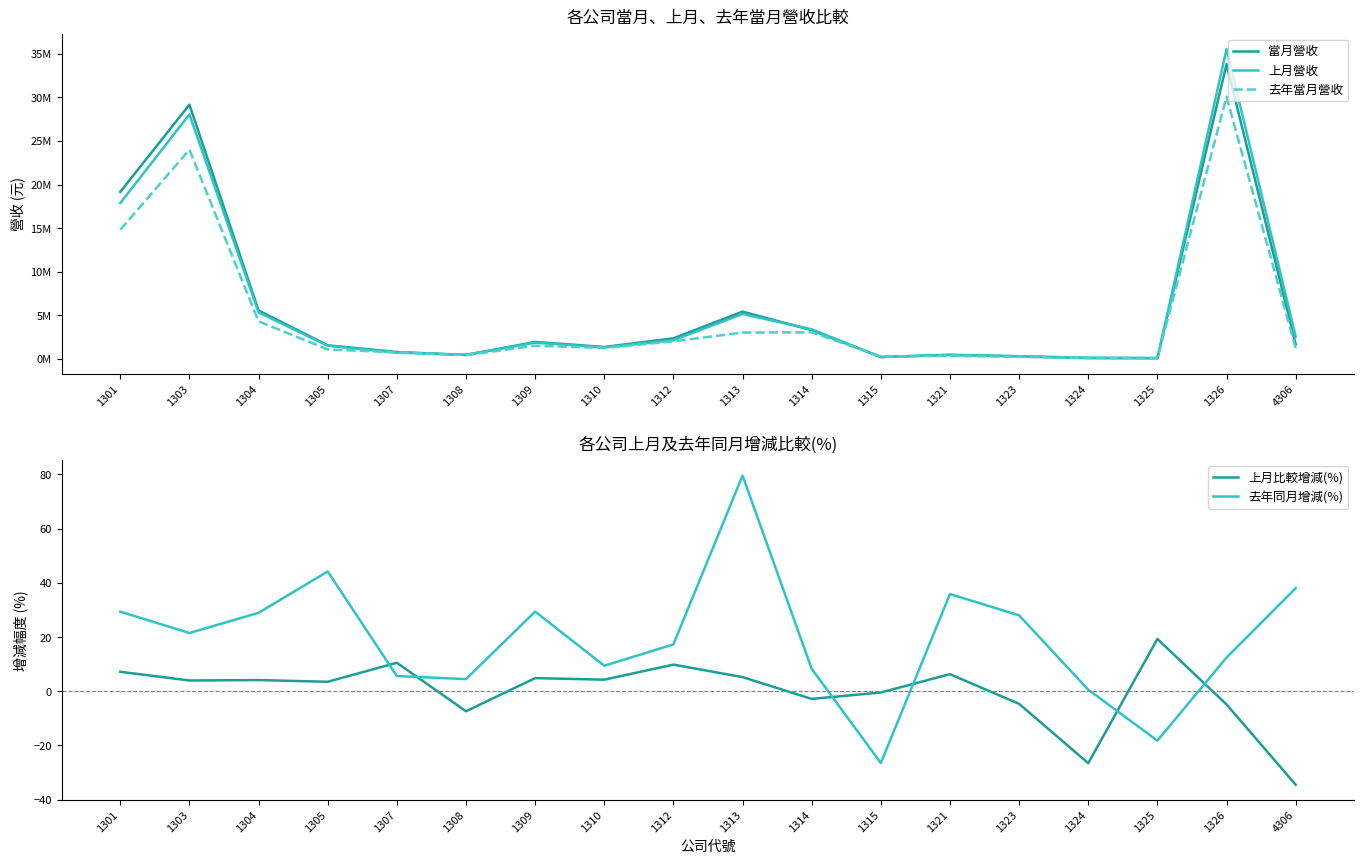

Count the number of categories in the chart.

18